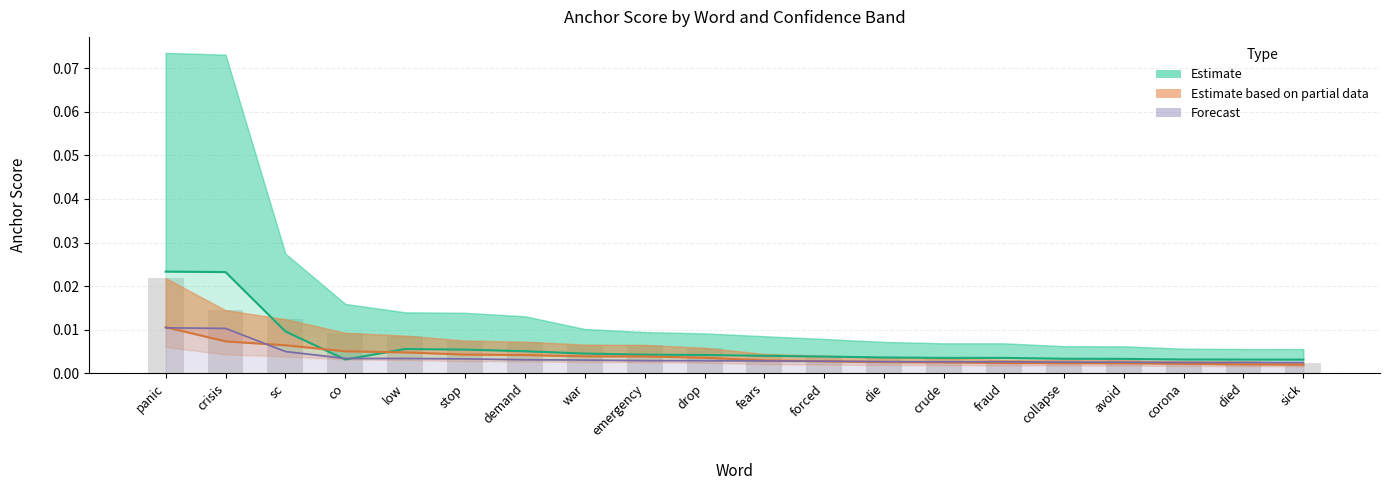

The value of Negative (Estimate) at fraud is 0.0. True or false?

True